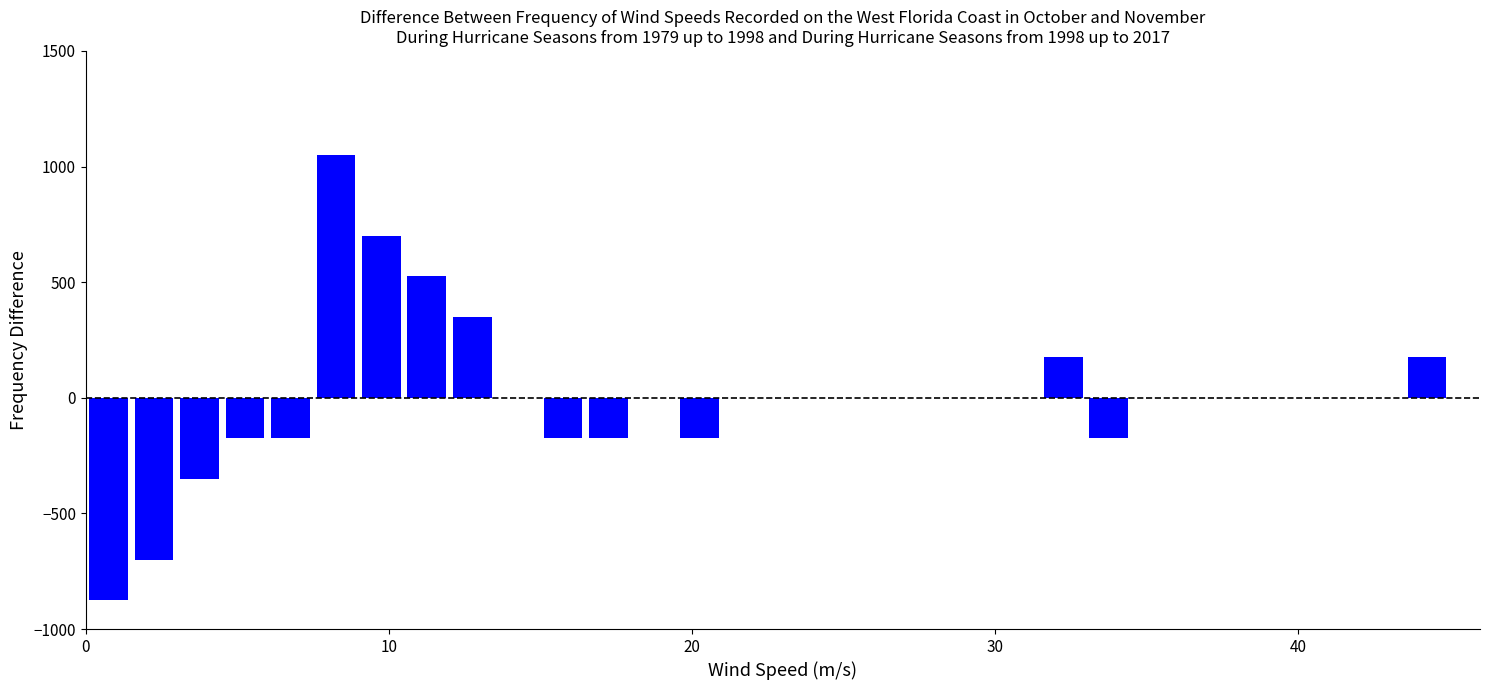

Around what value on the x-axis is the tallest bar? Give the approximate position of its centre, as read against the axis.

8